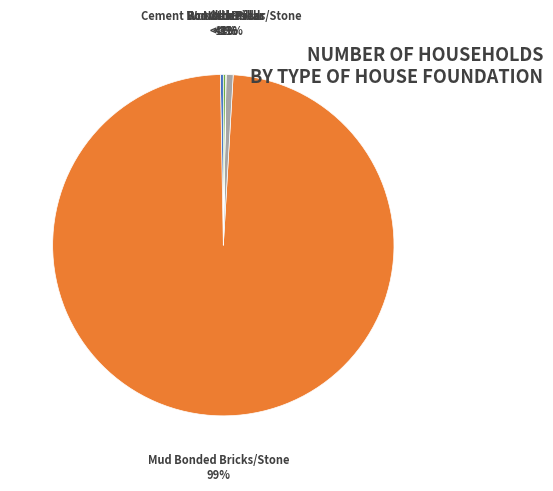

Which slice is the smallest?

Others